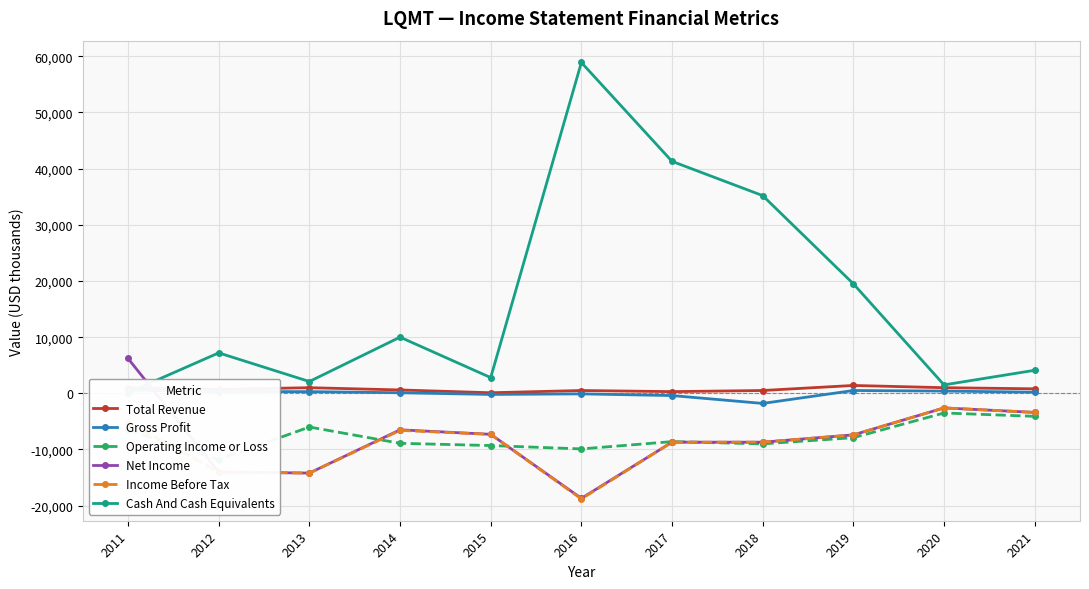

How many values in the Operating Income or Loss series are below -8600?

5